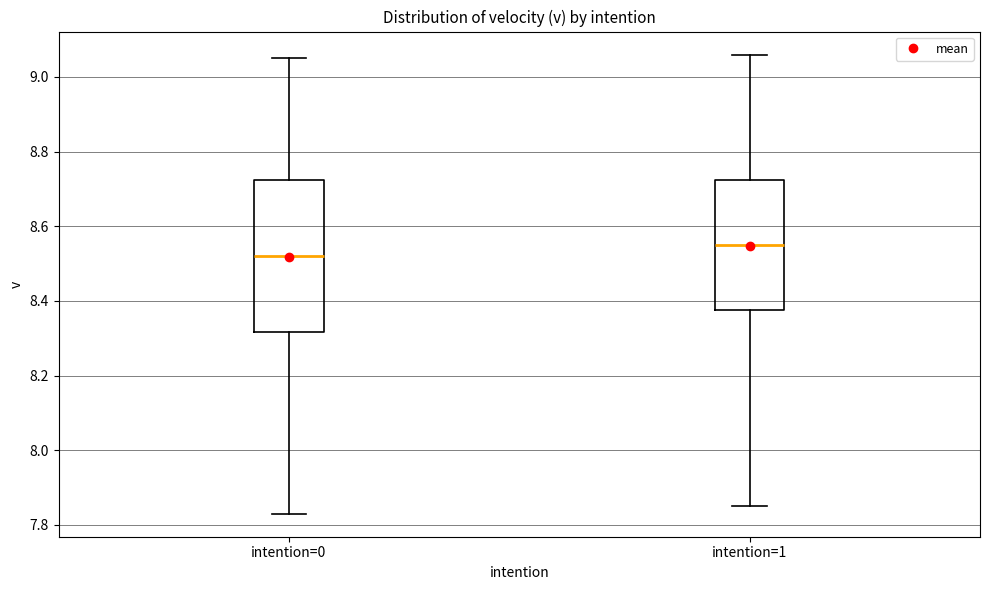

Which box is the tallest, from its lower edge to its upper edge?

intention=0